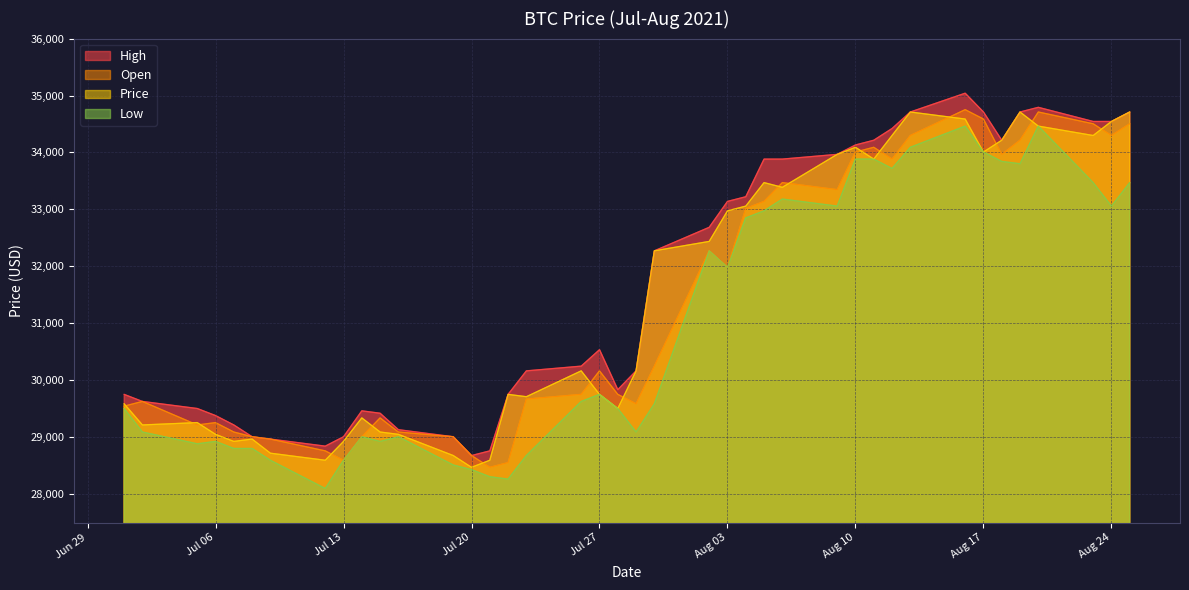

Where is High nearest to the value 31859?

2021-07-30